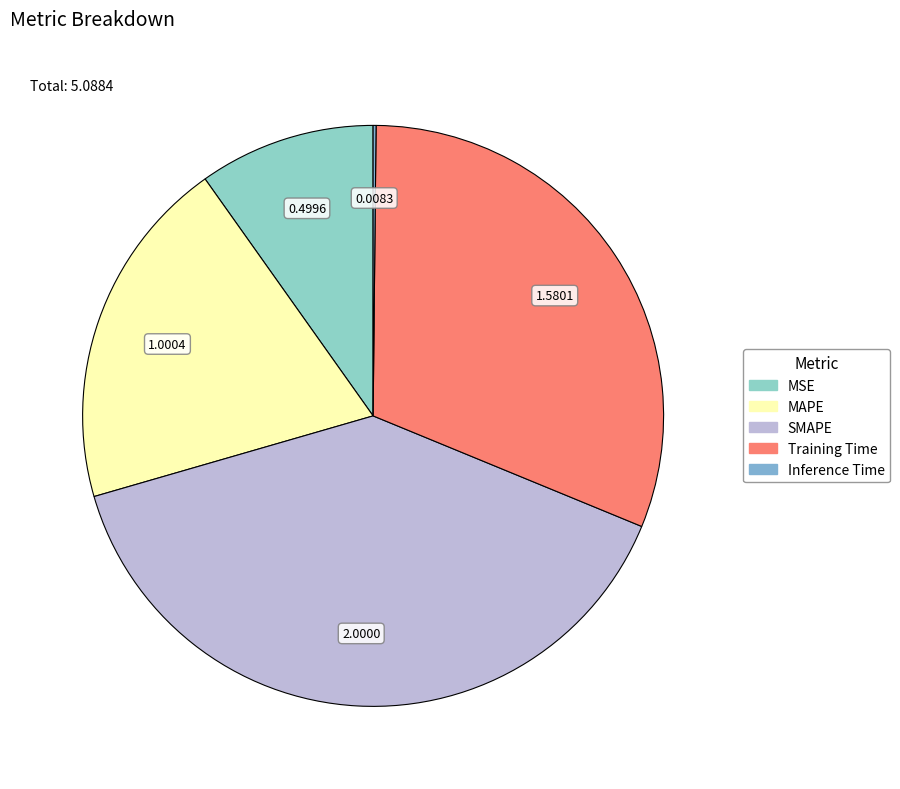

To the nearest percent, what is the difference between the largest and smallest slice percentages?

39%